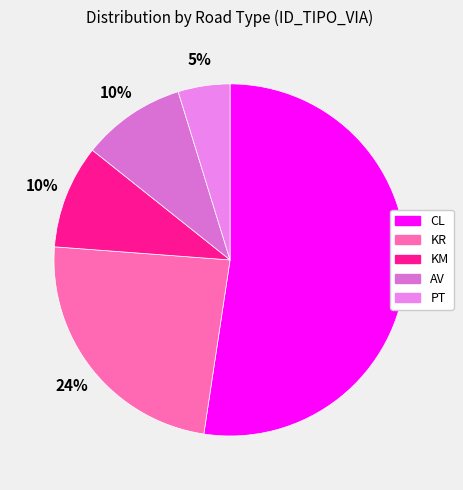

To the nearest percent, what is the average slice percentage?

20%